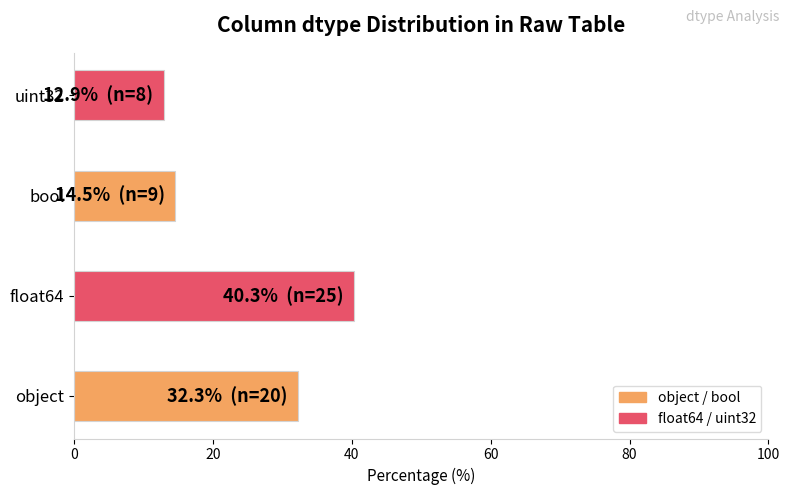

How many values exceed 32?

2